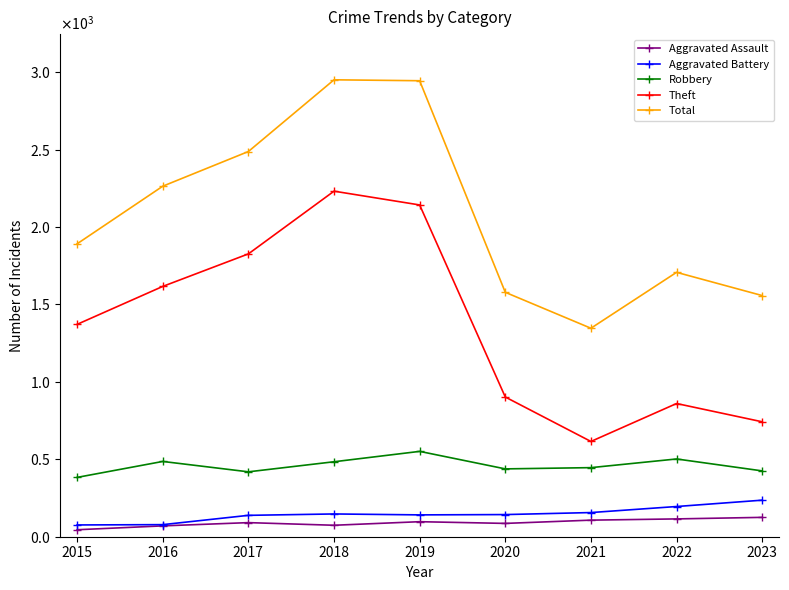

At how many categories does at least one series exceed 657?

9